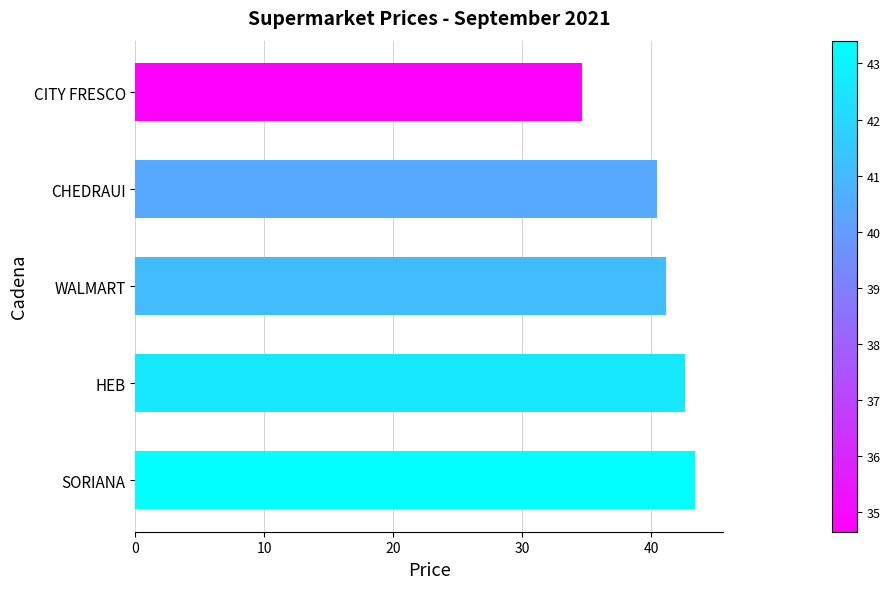

What is the difference between the maximum and minimum values?

8.8